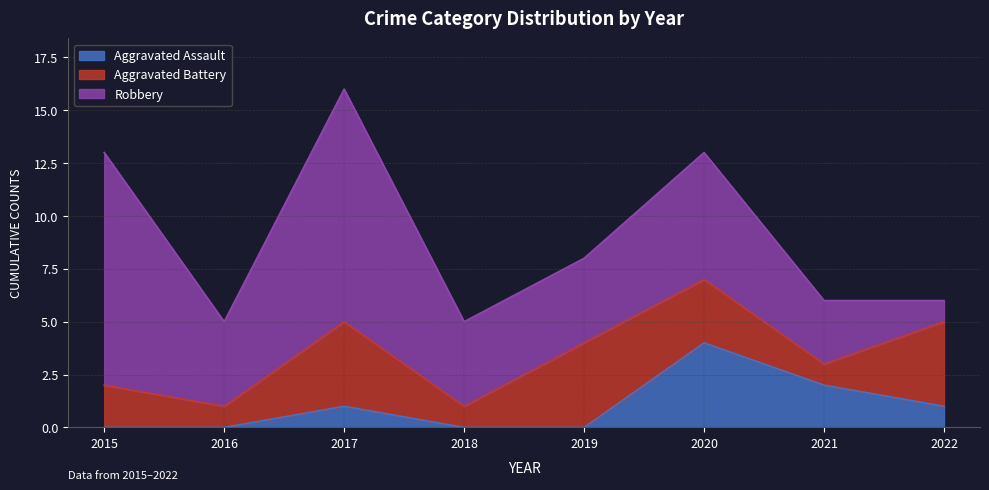

Where do Robbery and Aggravated Battery first cross each other?

2021 and 2022